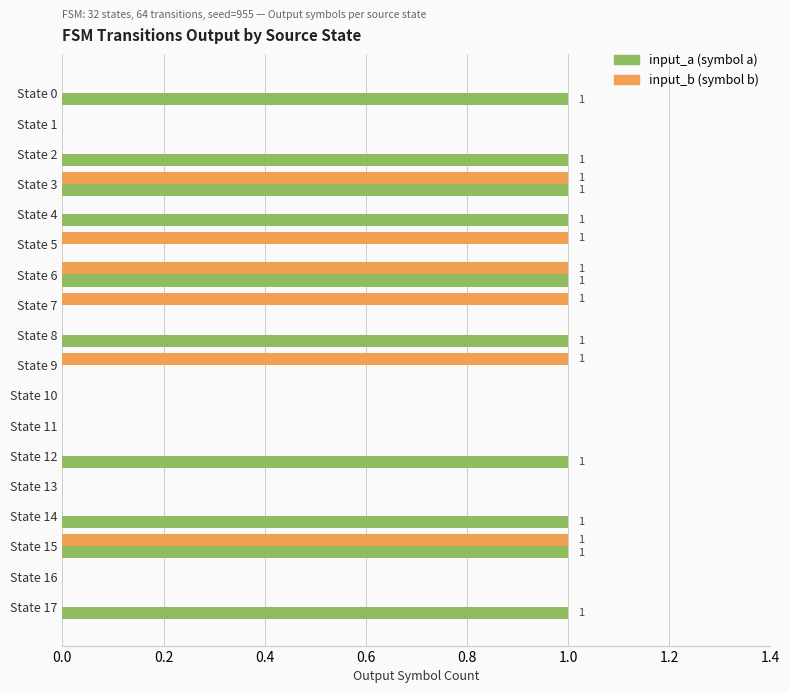

How many data points does each series have?

18